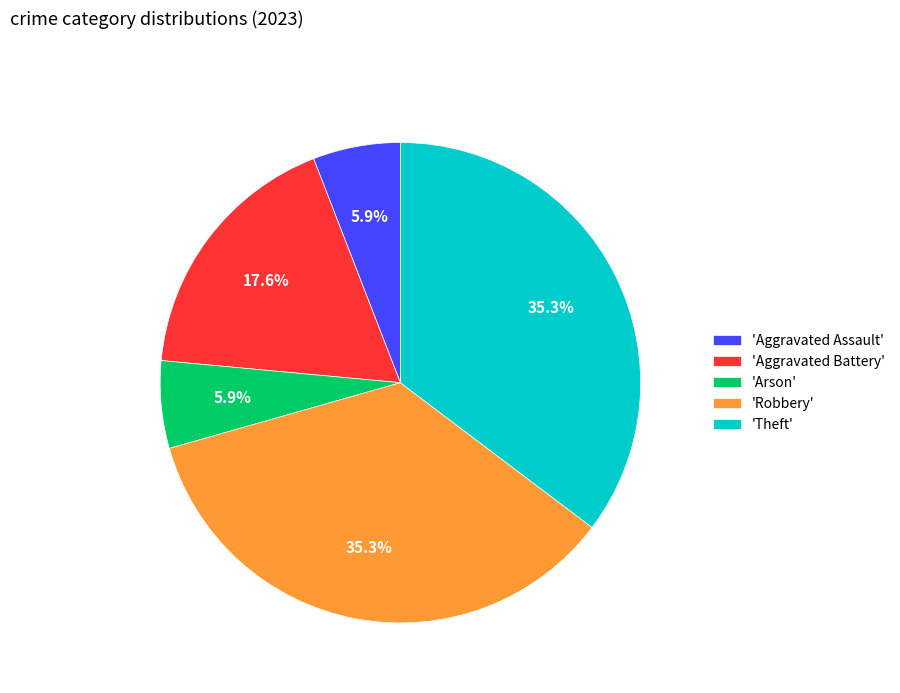

Is the sum of 'Arson' and 'Aggravated Assault' greater than half?

No